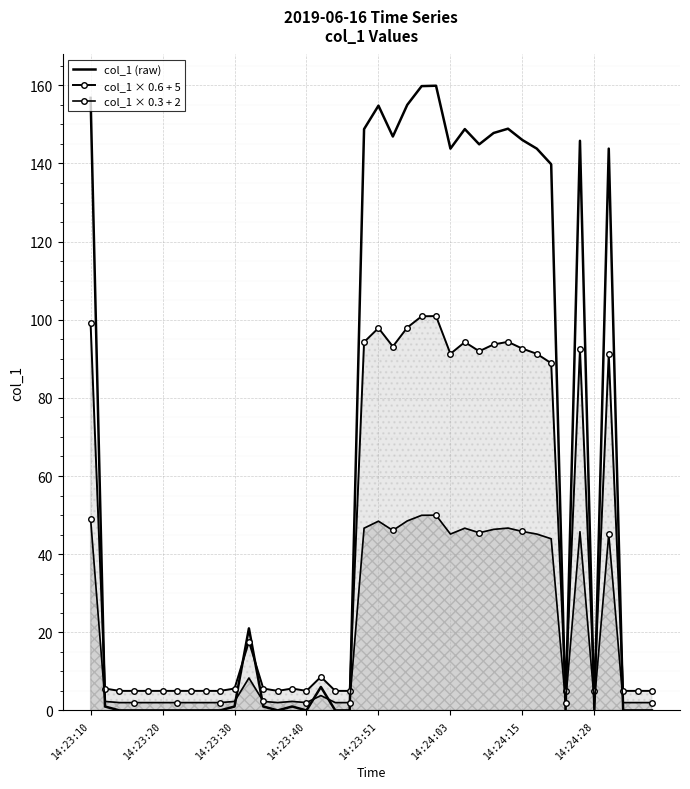

At which category is the sum across all series the highest?

24